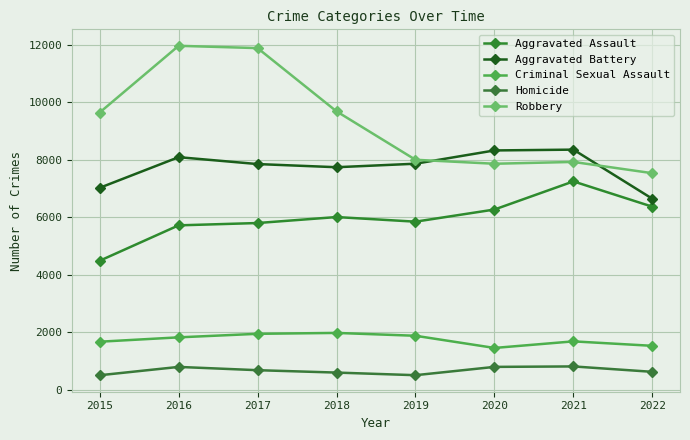

List the labels in order of Homicide value, largest first.

2021, 2020, 2016, 2017, 2022, 2018, 2019, 2015